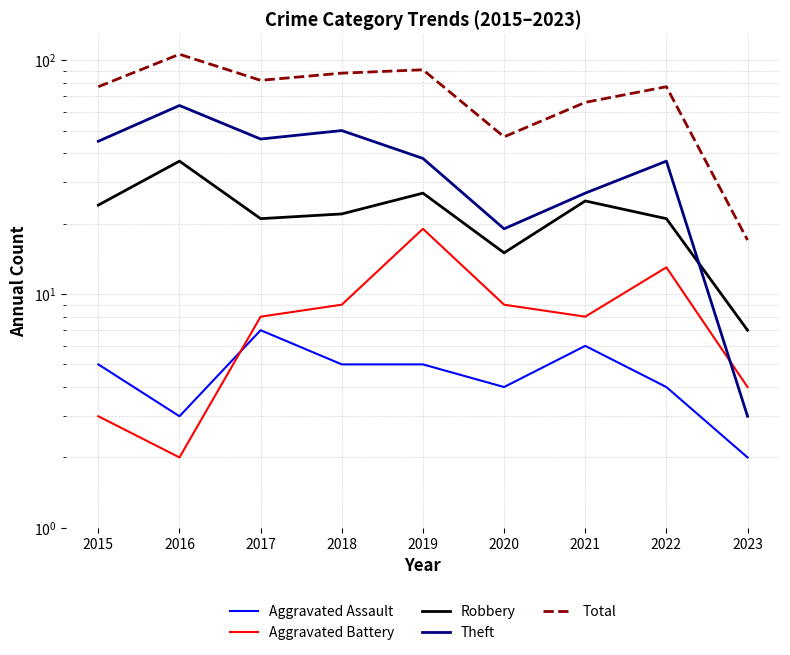

Reading left to right, list all the values displayed in this chart.

Aggravated Assault: 2015=5	2016=3	2017=7	2018=5	2019=5	2020=4	2021=6	2022=4	2023=2
Aggravated Battery: 2015=3	2016=2	2017=8	2018=9	2019=19	2020=9	2021=8	2022=13	2023=4
Robbery: 2015=24	2016=37	2017=21	2018=22	2019=27	2020=15	2021=25	2022=21	2023=7
Theft: 2015=45	2016=64	2017=46	2018=50	2019=38	2020=19	2021=27	2022=37	2023=3
Total: 2015=77	2016=106	2017=82	2018=88	2019=91	2020=47	2021=66	2022=77	2023=17